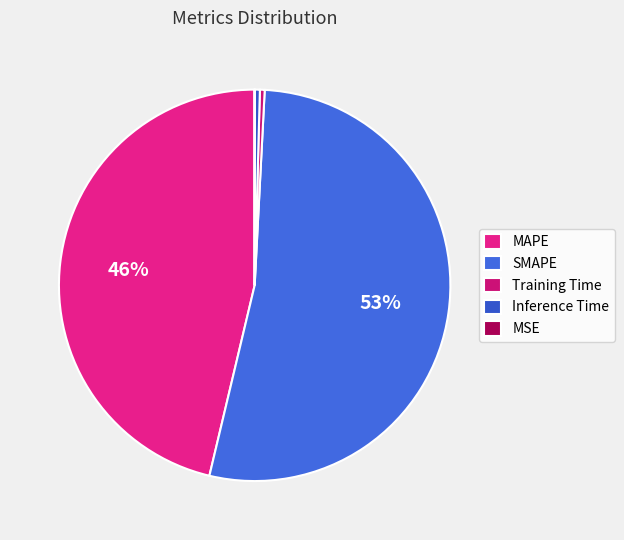

To the nearest percent, what portion does MAPE represent?

46%